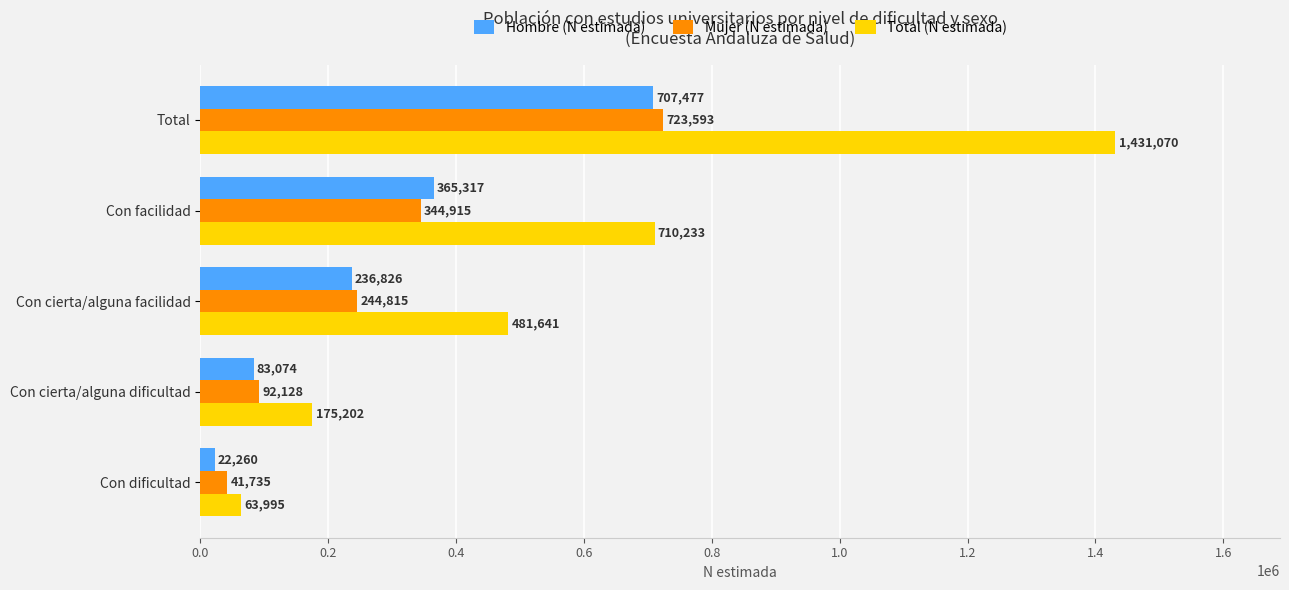

What is the highest value of the Mujer (N estimada) series?

723593